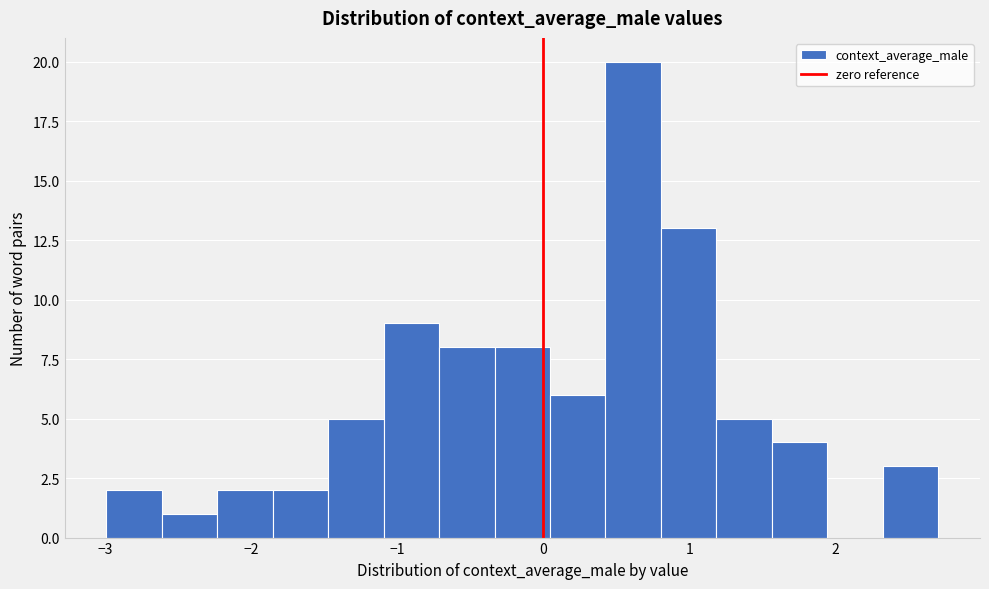

Read against the x-axis, roughly where is the centre of the tallest bar?

0.6